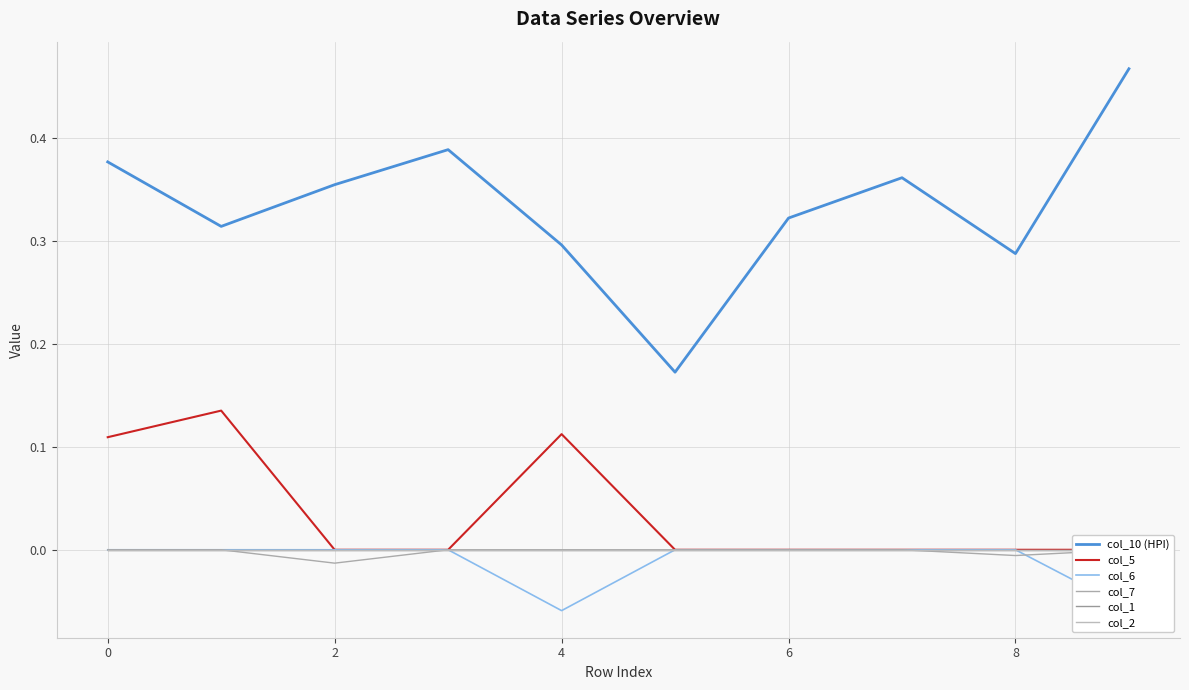

True or false: col_10 (HPI) and col_6 cross at least once.

False